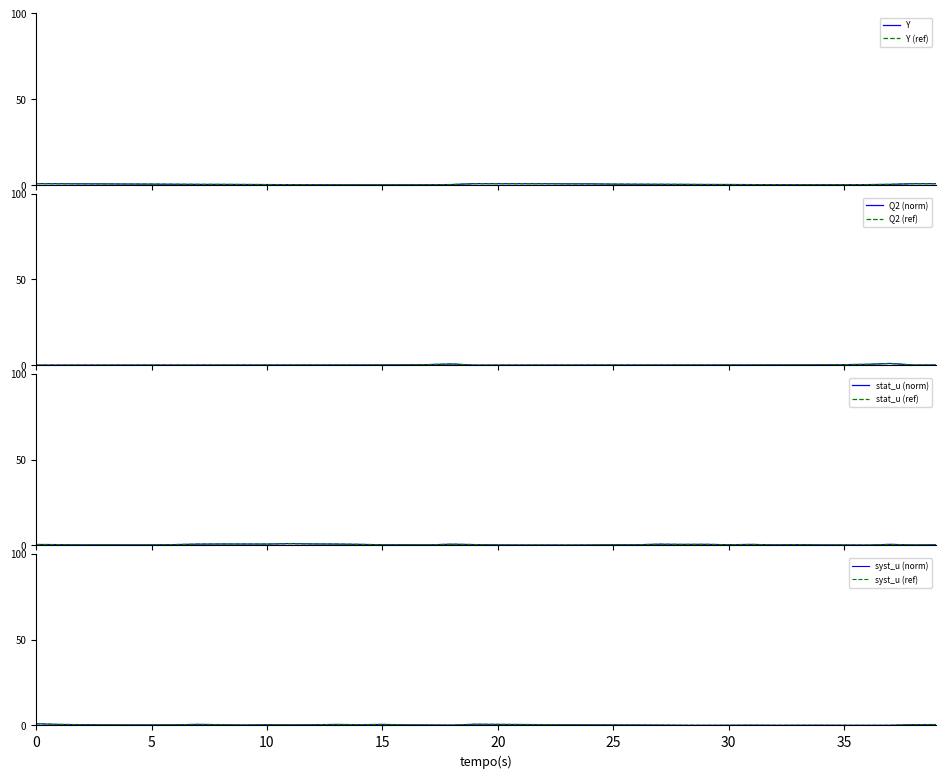

Is this an area chart (filled region under the line)?

No